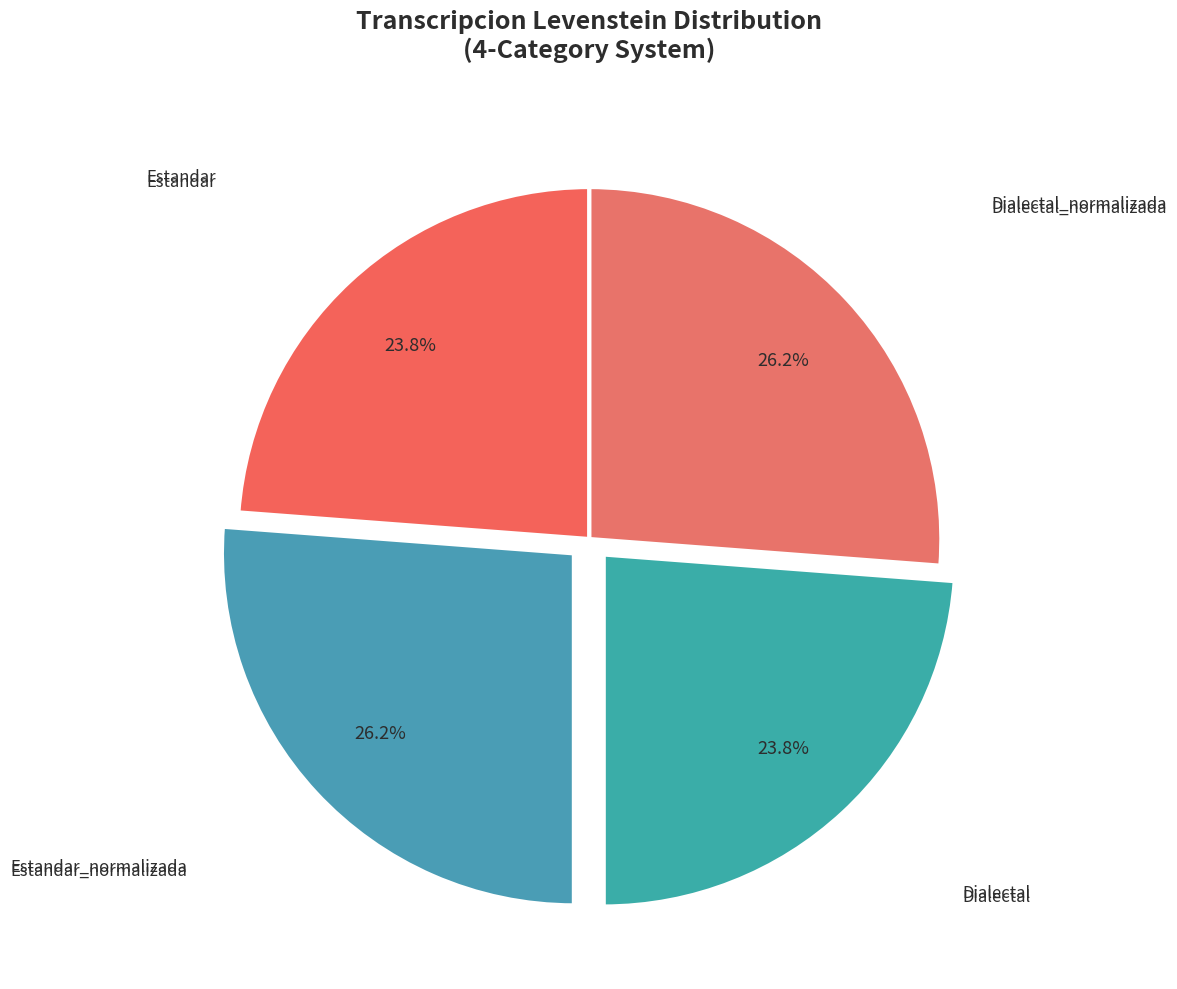

How many slices are in this pie chart?

4